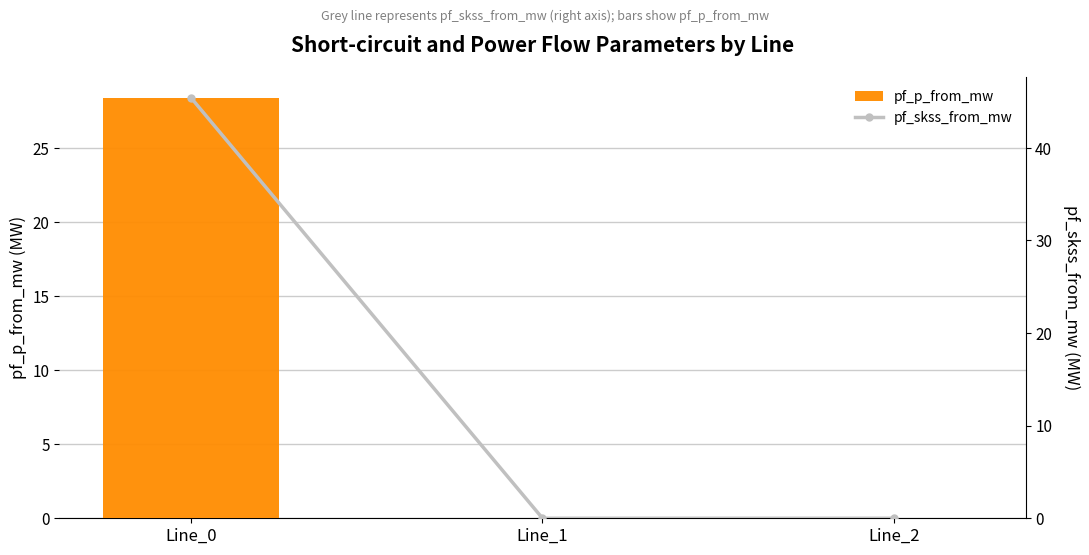

The pf_p_from_mw series shows 0.0 at Line_1. True or false?

True